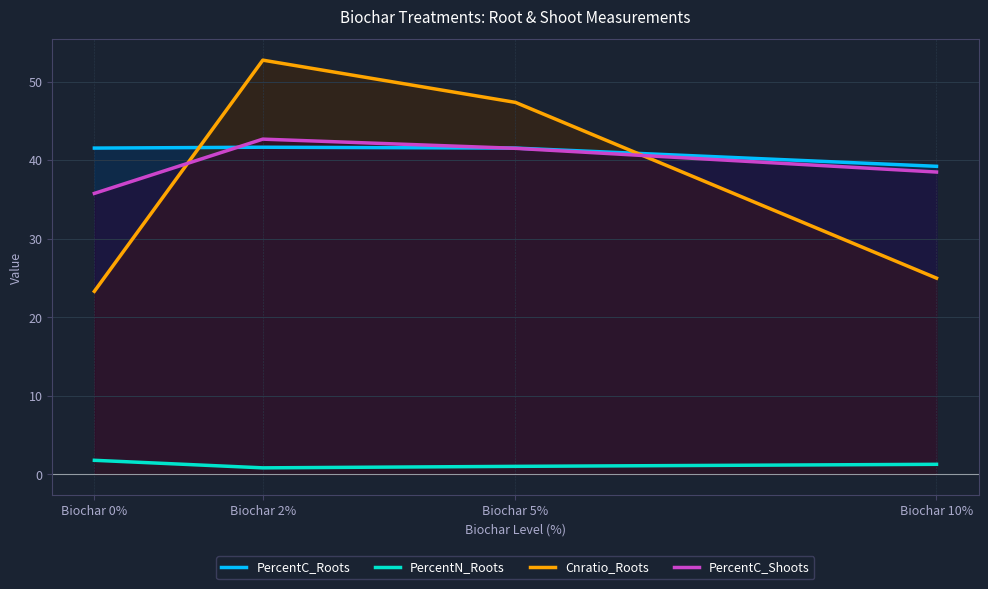

What is the sum of the PercentC_Shoots values at Biochar 2% and Biochar 0%?

78.5